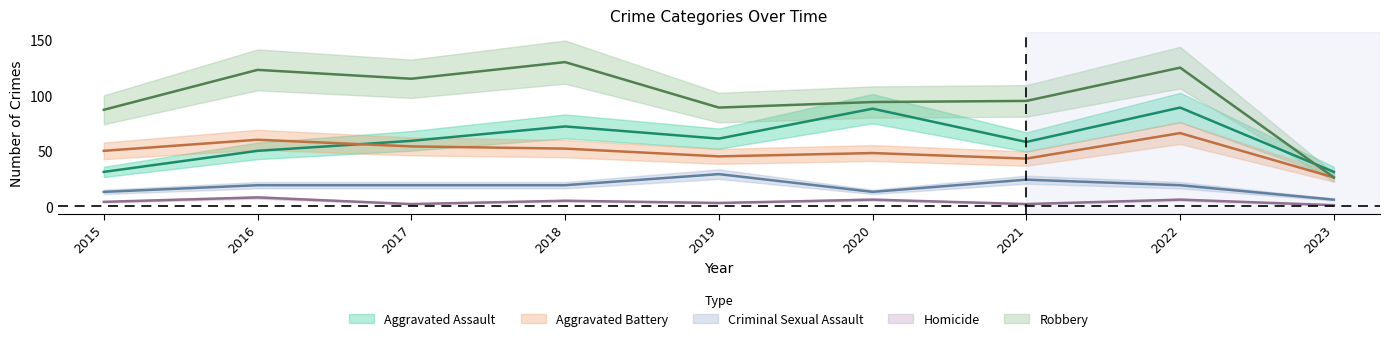

In Aggravated Battery, how many points are lower than both neighbors (excluding endpoints)?

2